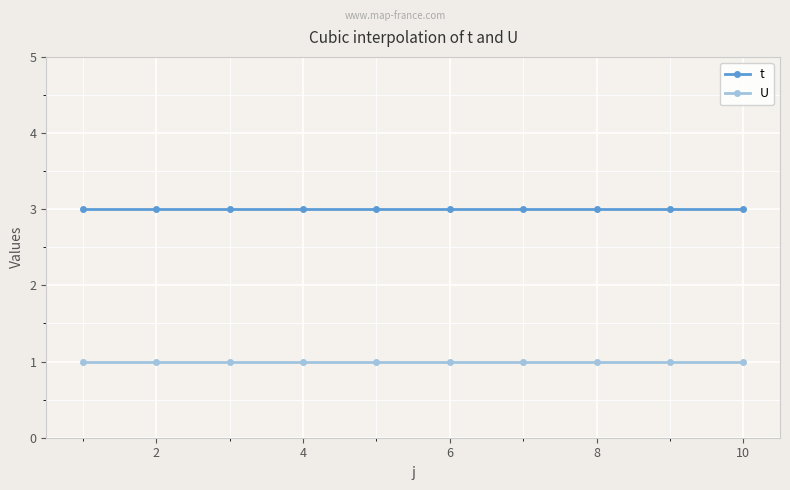

Reading left to right, list all the values displayed in this chart.

t: 3	3	3	3	3	3	3	3	3	3
U: 1	1	1	1	1	1	1	1	1	1